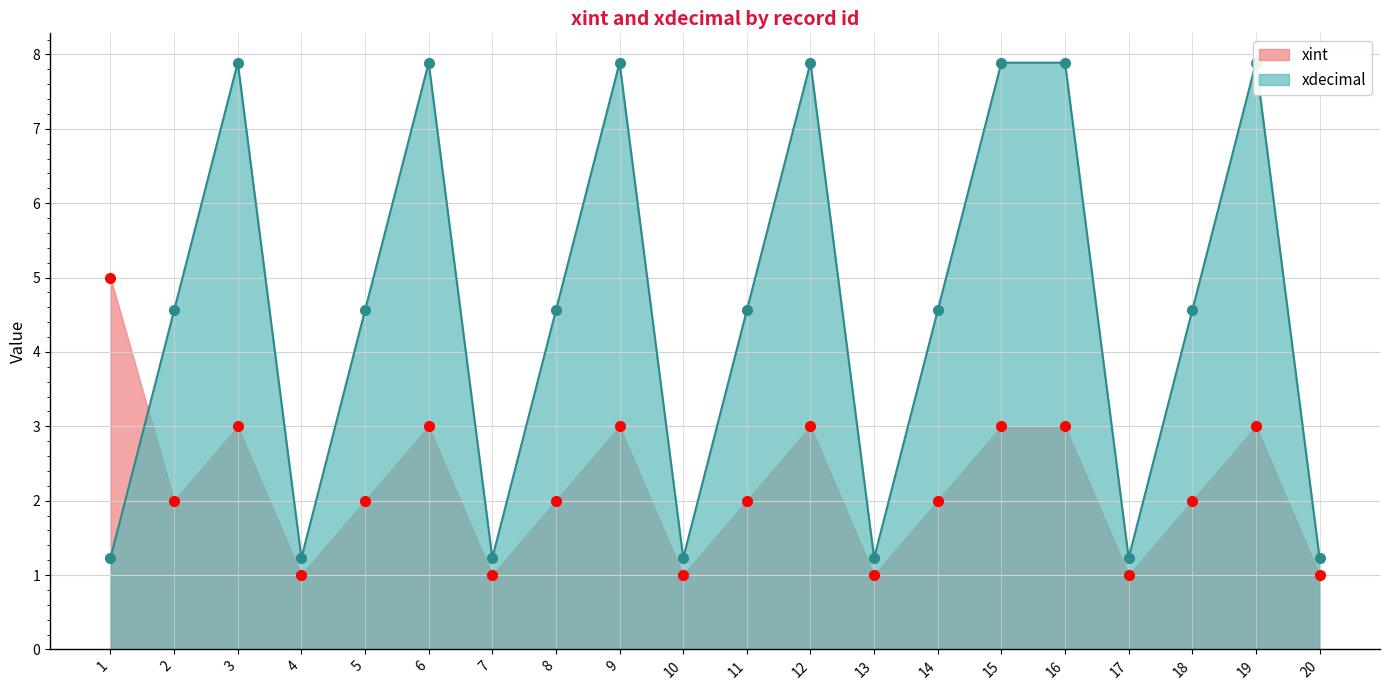

At which label does xint first exceed 2?

1